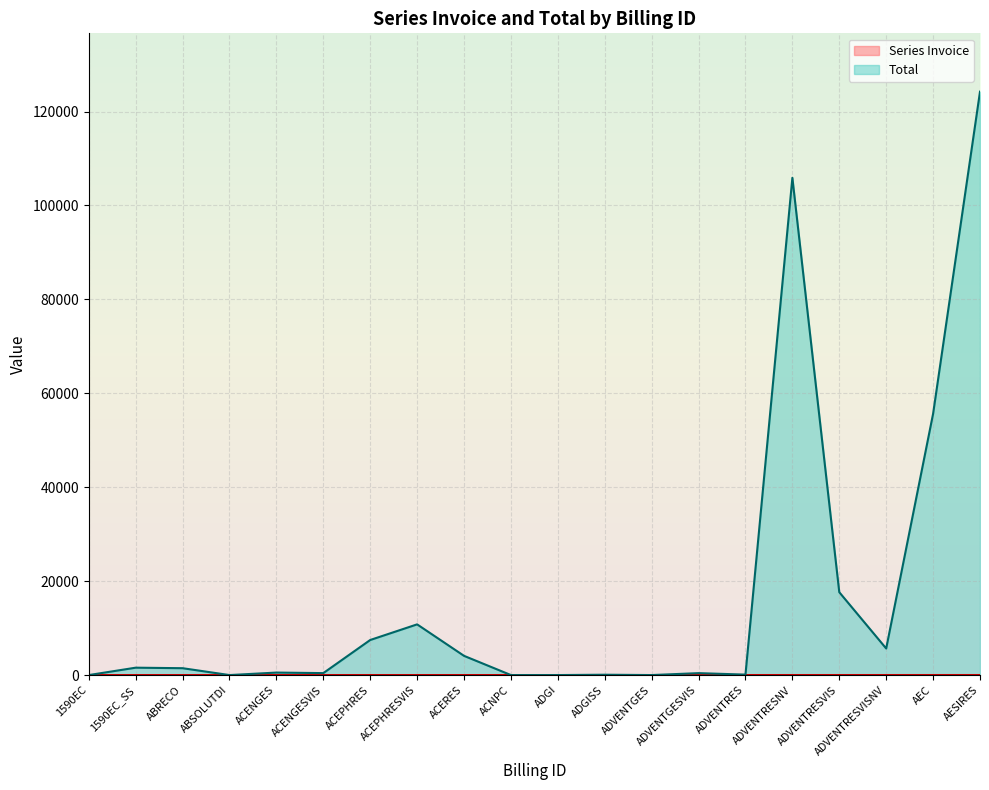

After their last crossing, which series has the higher values: Series Invoice or Total?

Total